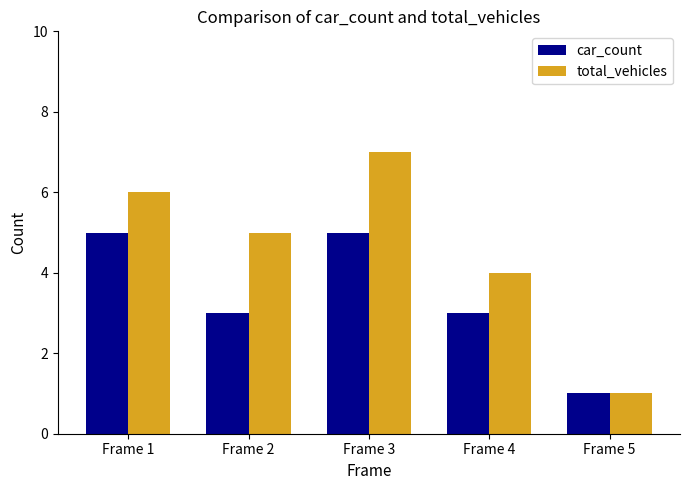

Where does the car_count series first go above 3?

Frame 1